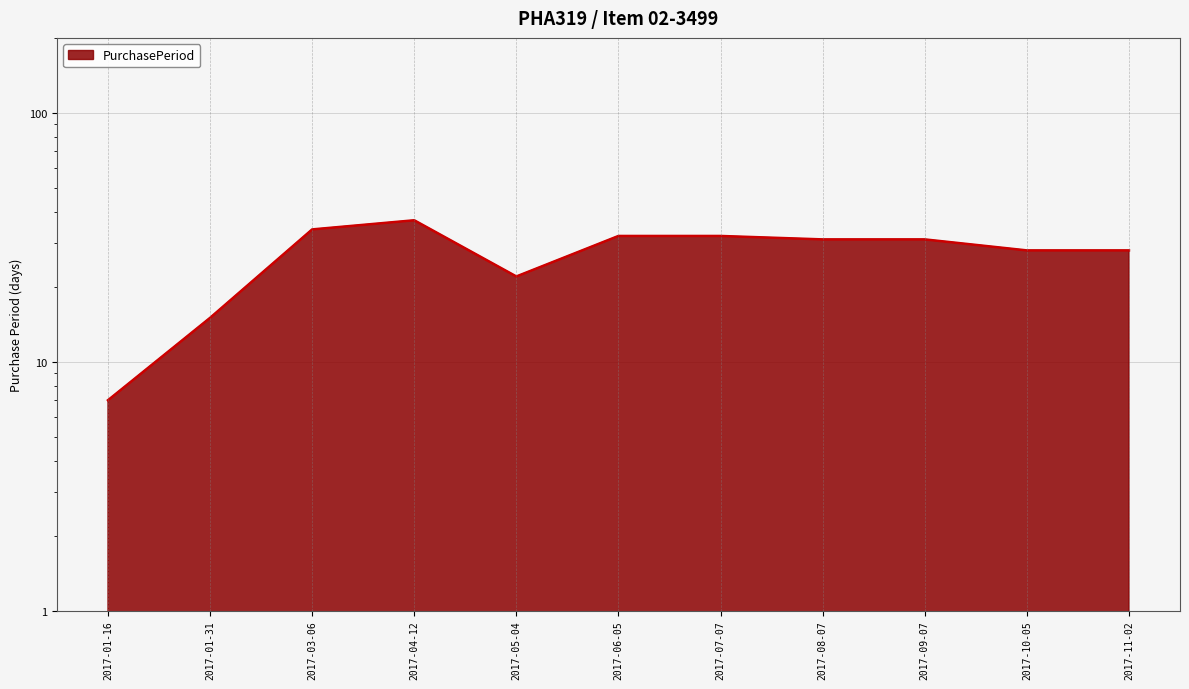

What is the smallest value displayed?

7